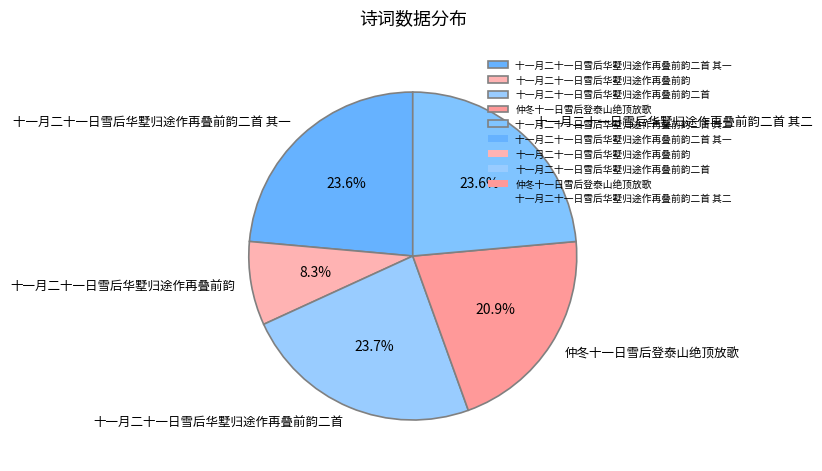

Count the number of slices in the pie.

5